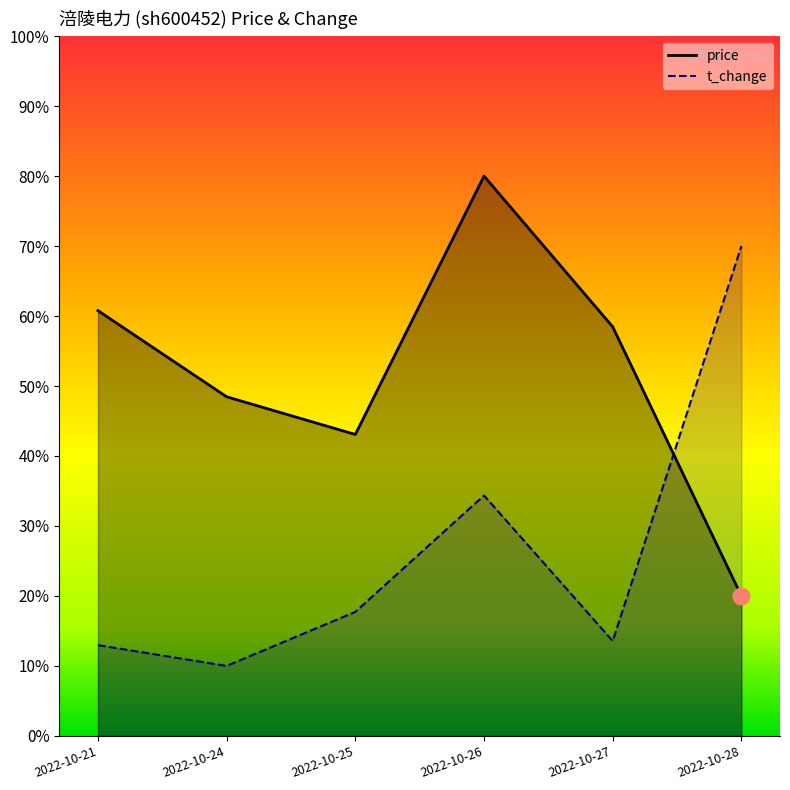

Reading right to left, list all the values displayed in this chart.

price: 0.2	0.6	0.8	0.4	0.5	0.6
t_change: 0.7	0.1	0.3	0.2	0.1	0.1